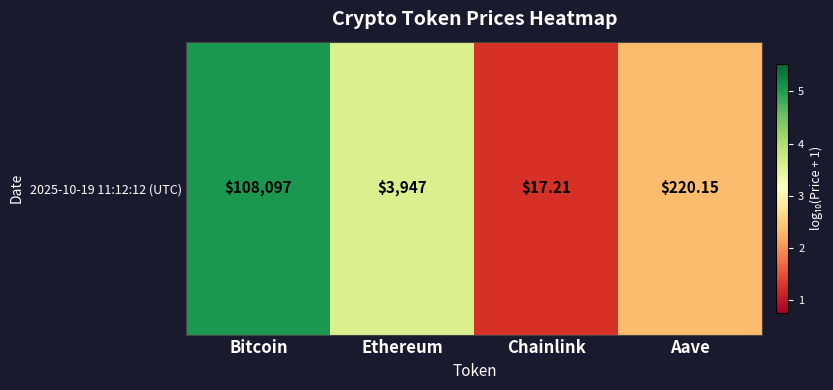

List the labels in order of value, largest first.

Bitcoin, Ethereum, Aave, Chainlink